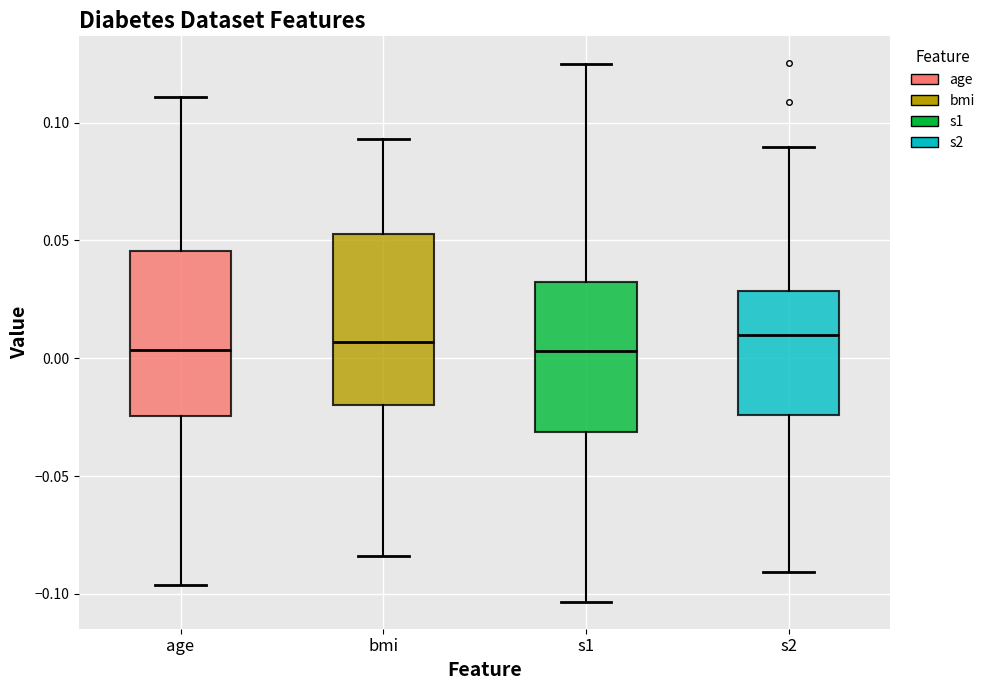

Reading left to right, read every box against the y-axis: the position of its median line, the range the box covers, and the ends of its whiskers. The values are not printed on the chart, so give them approximately, as read against the axis.

age: median 0.005, box -0.025 to 0.045, whiskers -0.095 to 0.110
bmi: median 0.005, box -0.020 to 0.055, whiskers -0.085 to 0.095
s1: median 0.005, box -0.030 to 0.030, whiskers -0.105 to 0.125
s2: median 0.010, box -0.025 to 0.030, whiskers -0.090 to 0.090